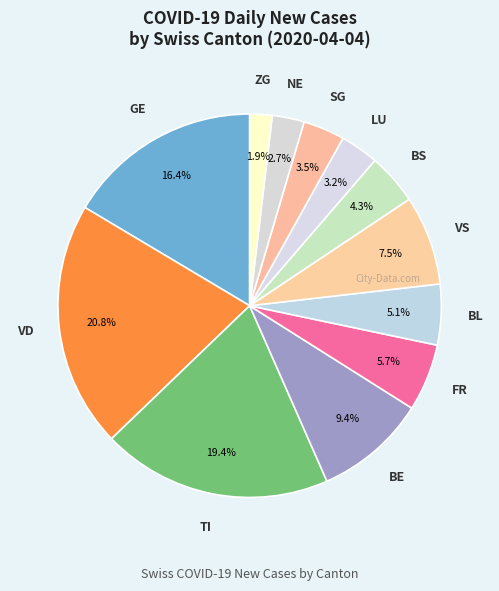

How many segments does this pie chart have?

12